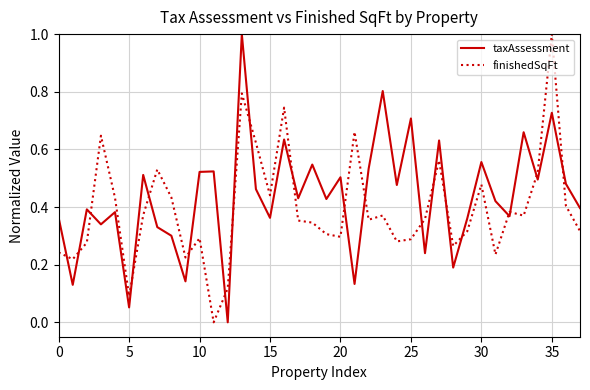

What is the difference between the maximum and minimum values in the taxAssessment series?

1.0